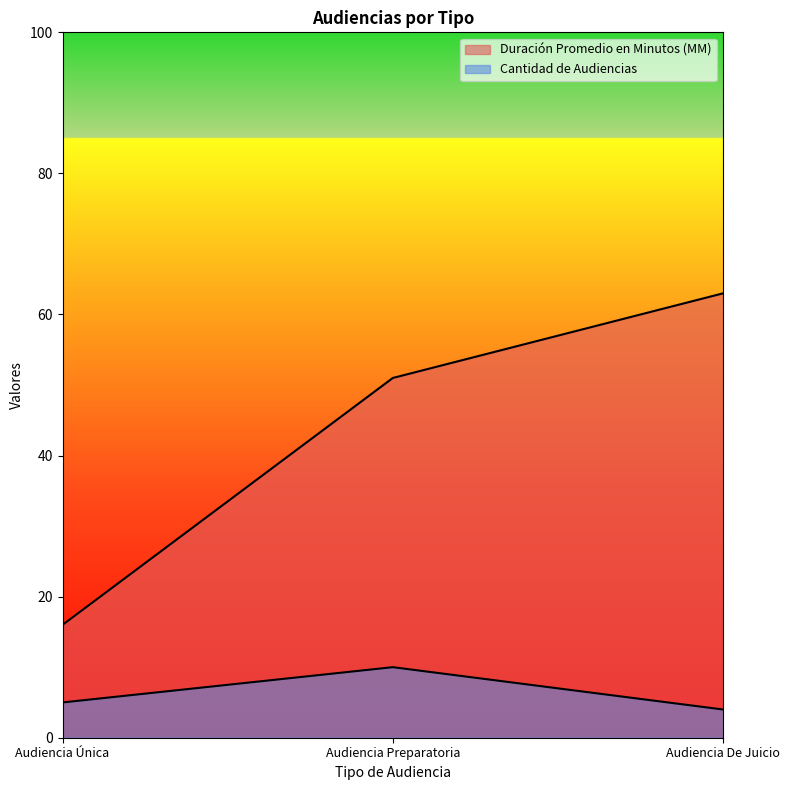

How many lines are shown in the chart?

2